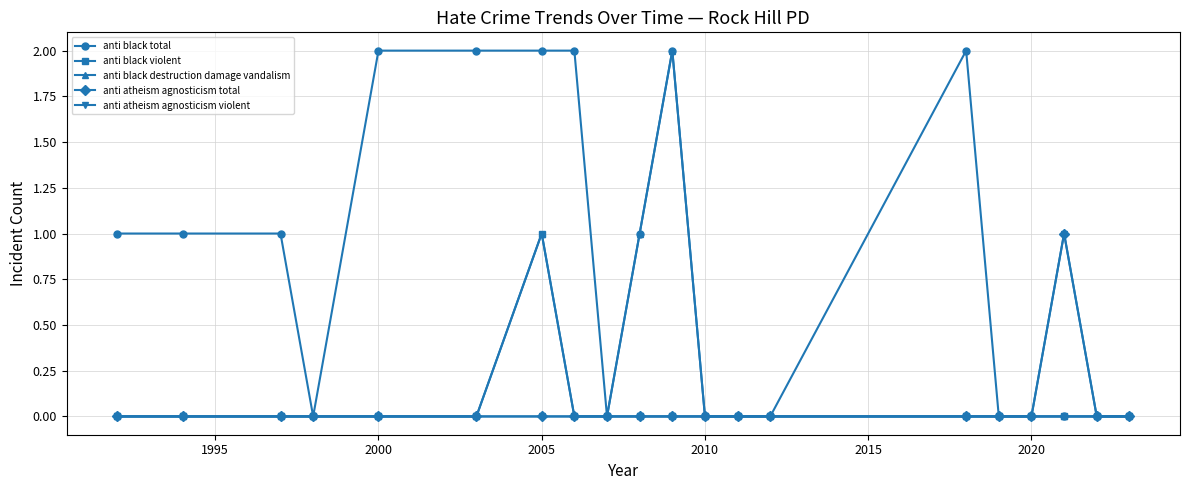

True or false: anti atheism agnosticism total and anti black total cross at least once.

False